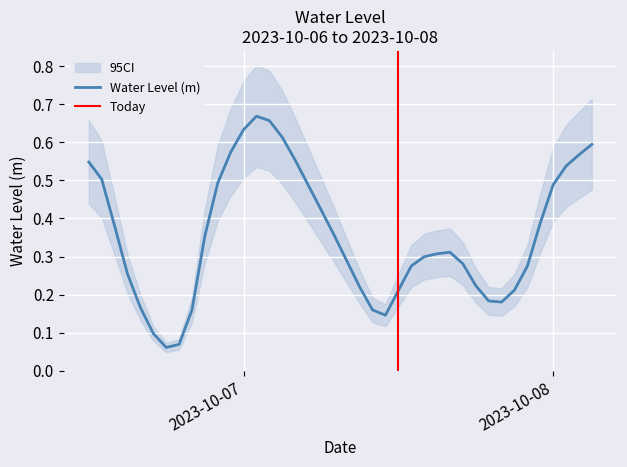

Reading left to right, list all the values displayed in this chart.

0.5	0.5	0.4	0.3	0.2	0.1	0.1	0.1	0.2	0.4	0.5	0.6	0.6	0.7	0.7	0.6	0.6	0.5	0.4	0.4	0.3	0.2	0.2	0.1	0.2	0.3	0.3	0.3	0.3	0.3	0.2	0.2	0.2	0.2	0.3	0.4	0.5	0.5	0.6	0.6